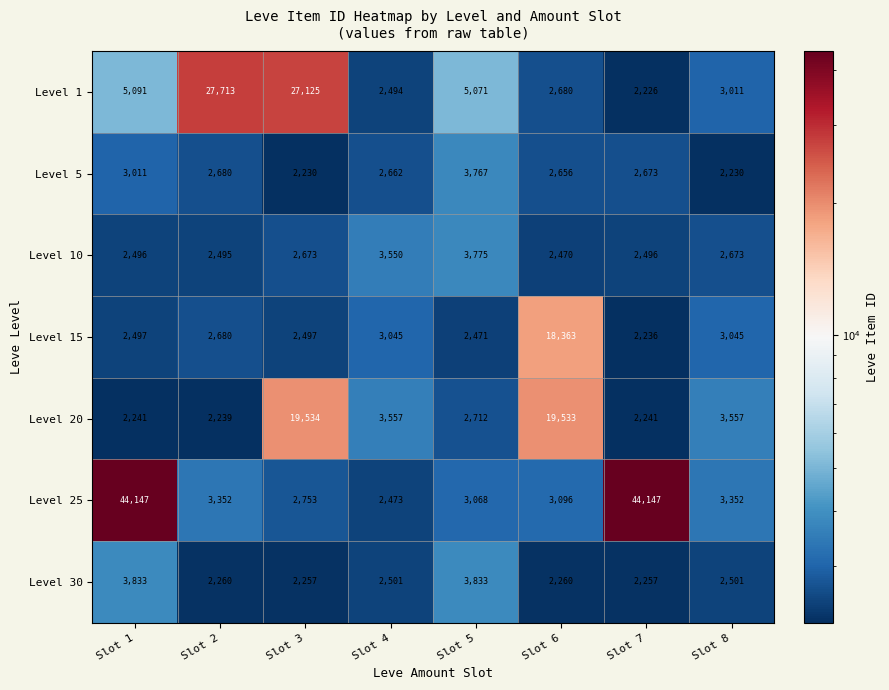

Rank the series by their maximum value, from lowest to highest.

Level 5, Level 10, Level 30, Level 15, Level 20, Level 1, Level 25